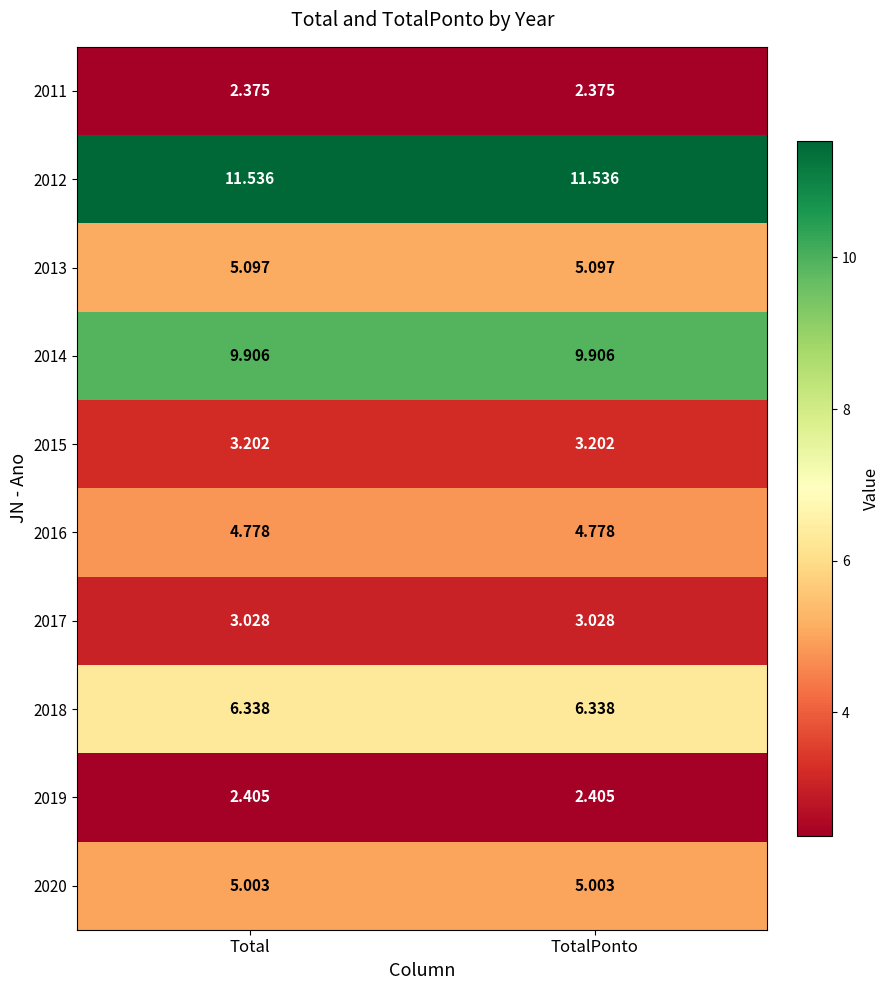

Is the value of 2011 at Total greater than the value of 2013 at TotalPonto?

No